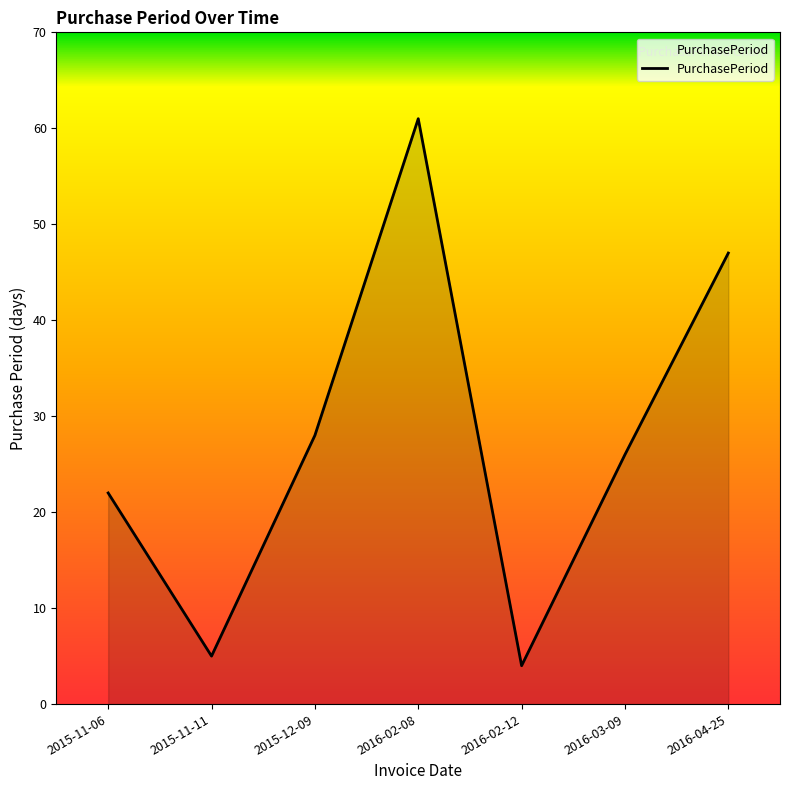

At which category does the data reach its first local valley?

2015-11-11